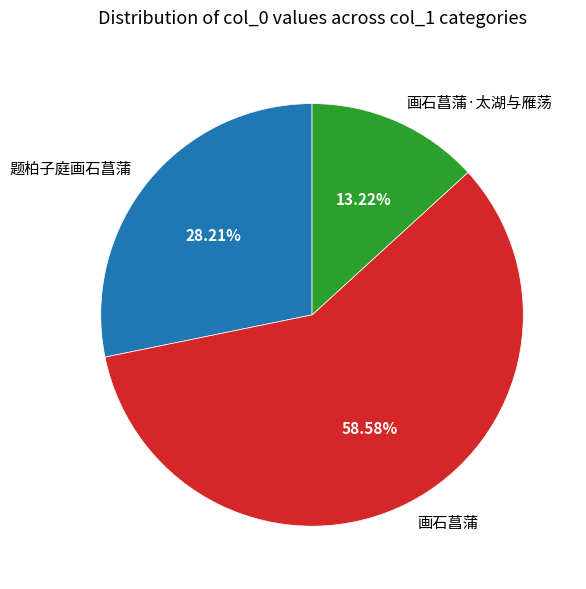

How much of the chart is everything except 题柏子庭画石菖蒲?

71.8%